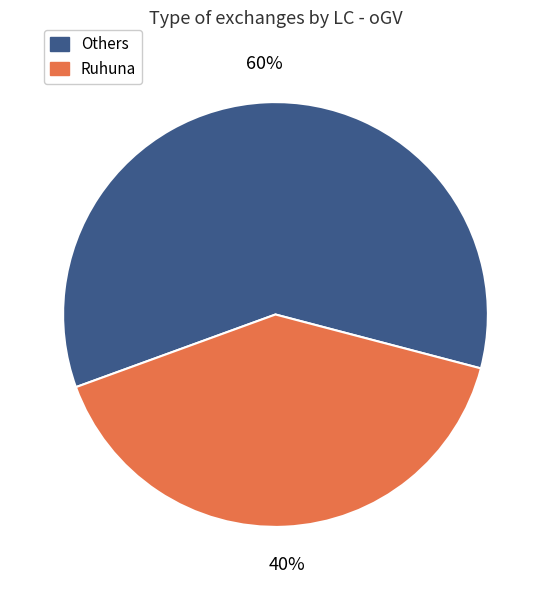

Is there a majority slice in this chart?

Yes